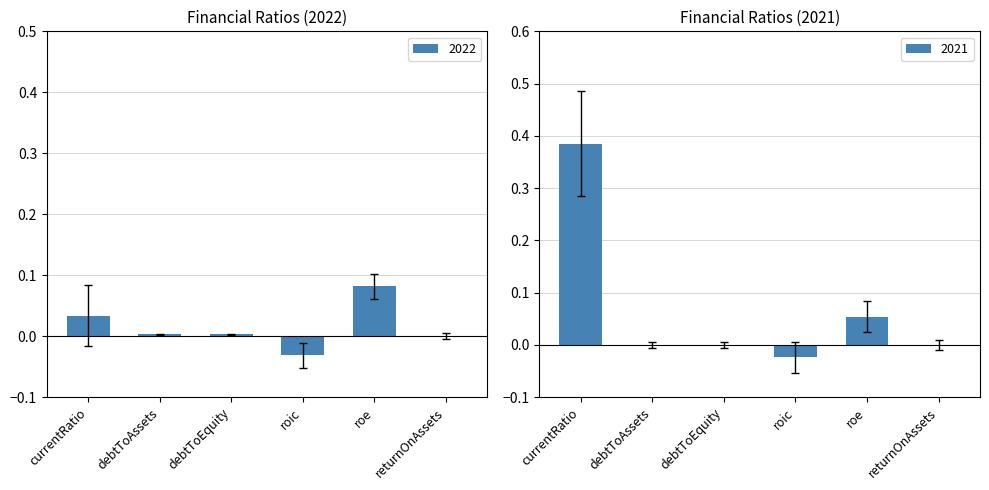

Reading left to right, transcribe all the data shown in this chart.

2022: 0.0	0.0	0.0	-0.0	0.1	0.0
2021: 0.4	0.0	0.0	-0.0	0.1	0.0